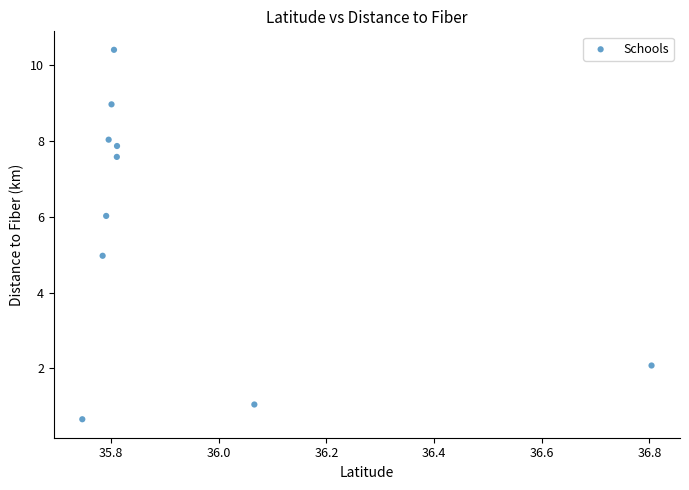

What is the range of Y values (max minus min)?

9.8